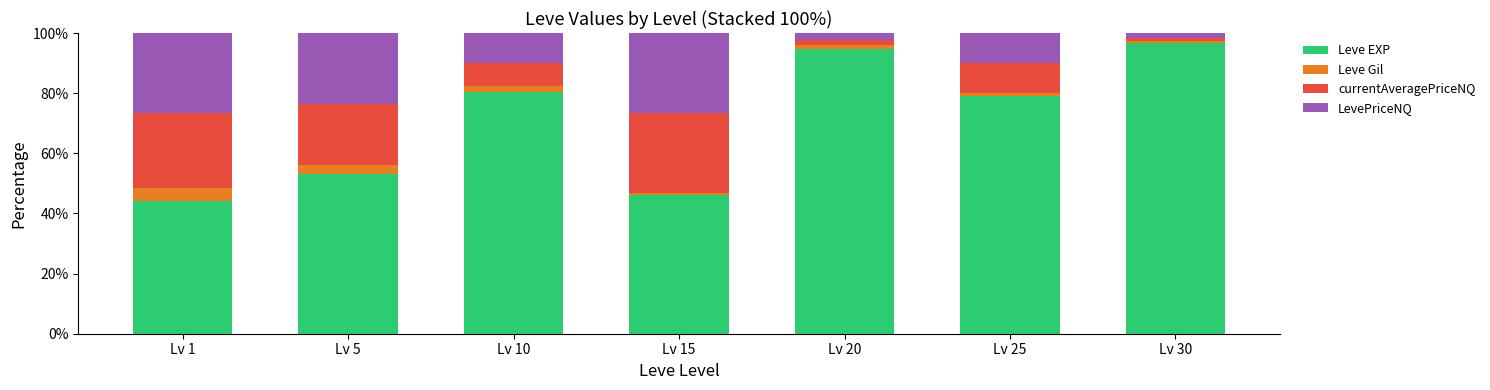

What is the sum of all Leve EXP values?

494.4